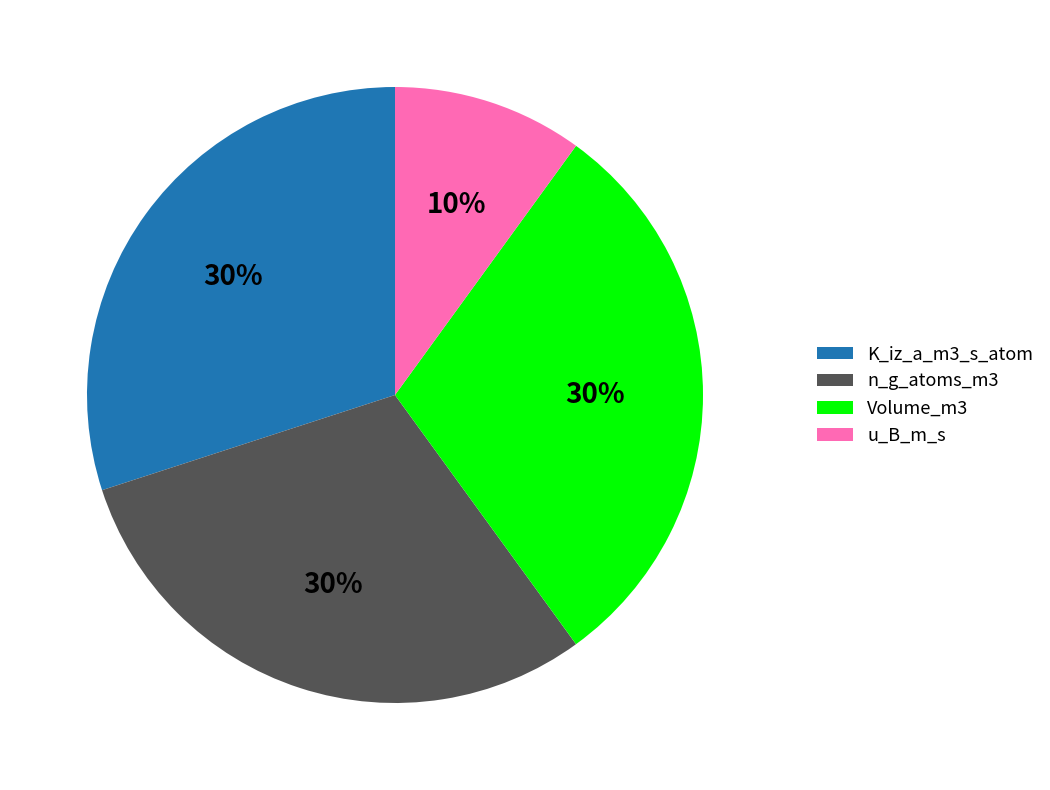

Is there a majority slice in this chart?

No